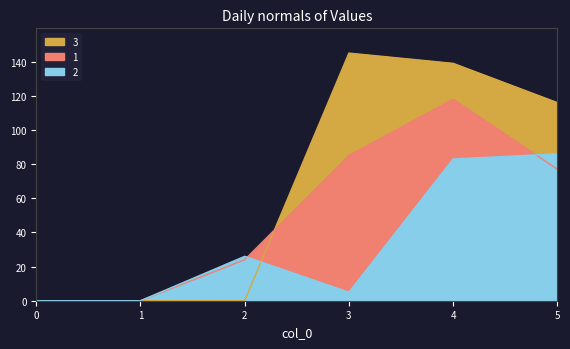

In 1, how many points are higher than both neighbors (excluding endpoints)?

1